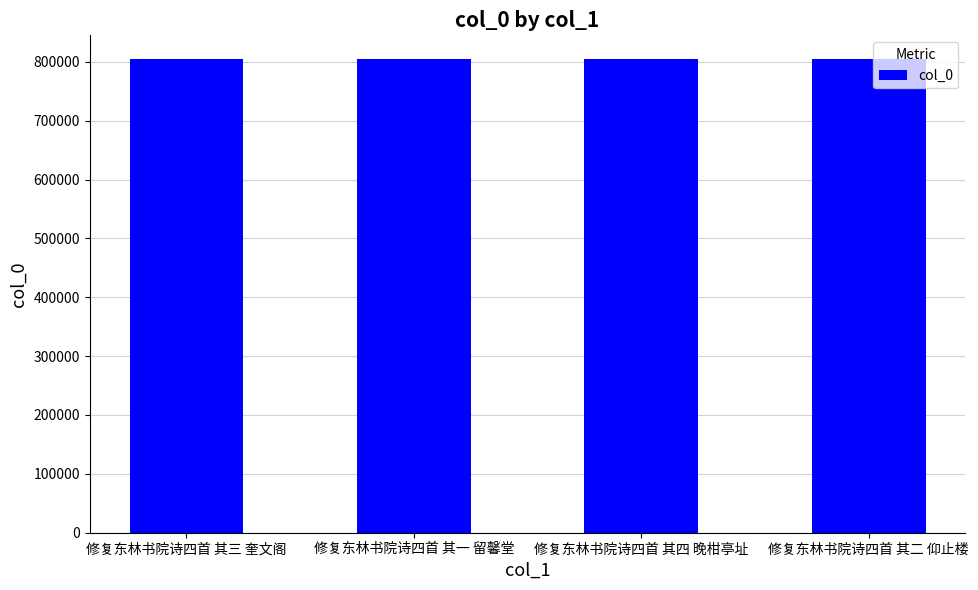

What is the label of the 4th bar from the left?

修复东林书院诗四首 其二 仰止楼